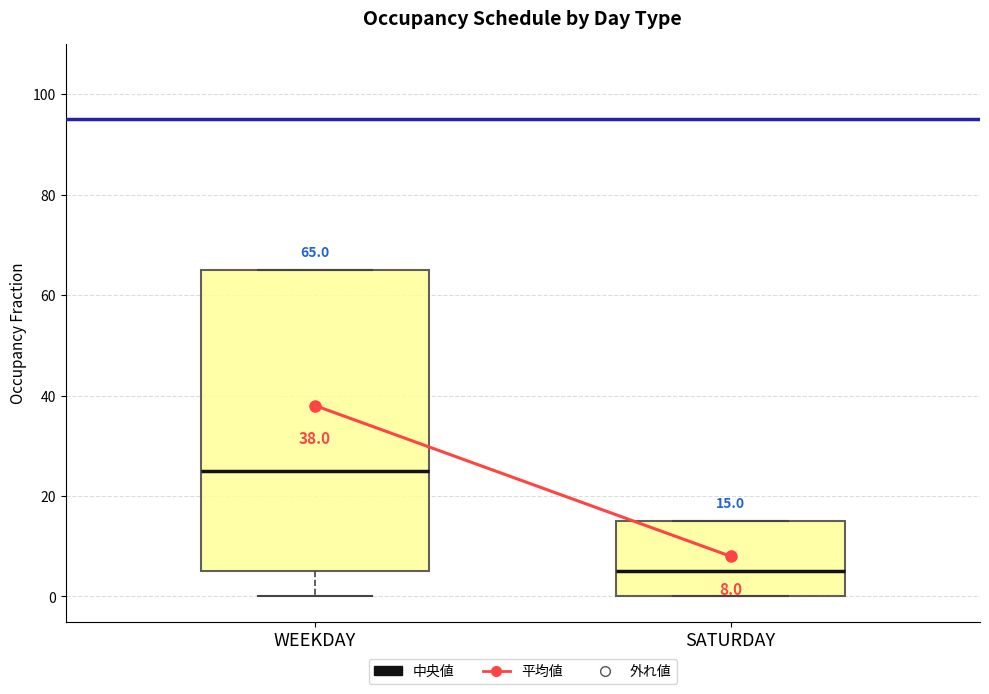

Which box has the lowest median line?

SATURDAY